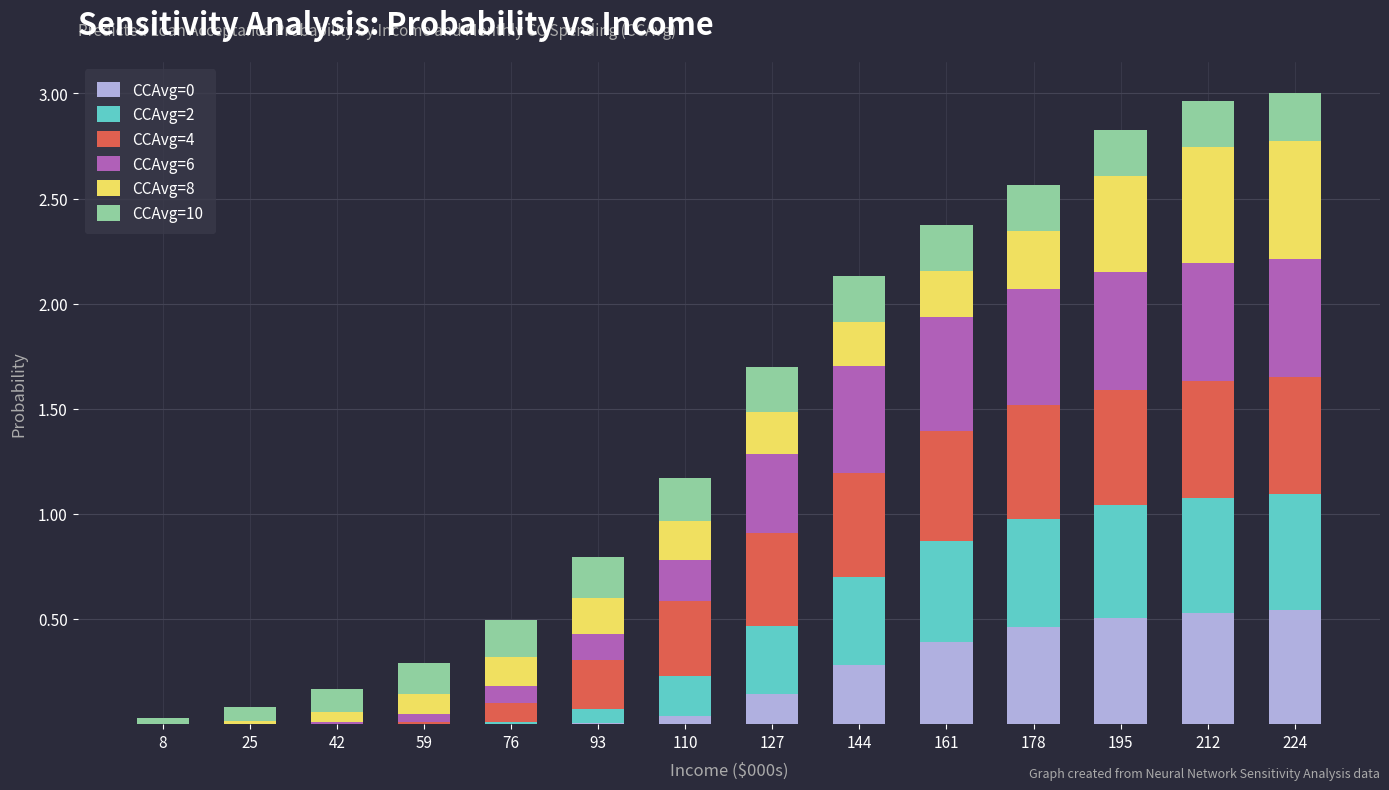

Does the chart contain stacked bars?

Yes